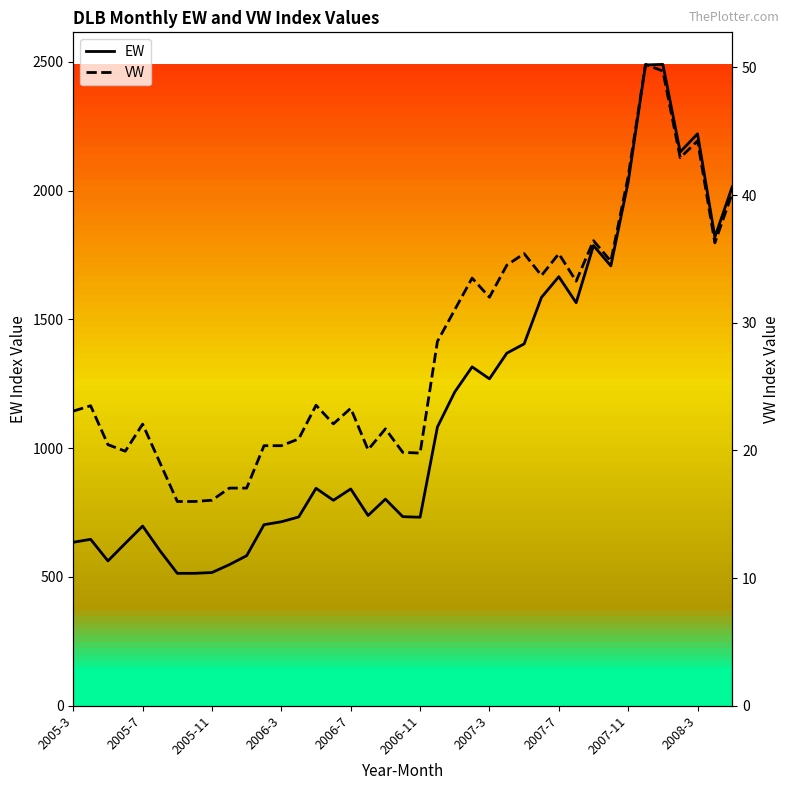

How many categories are shown in the chart?

39